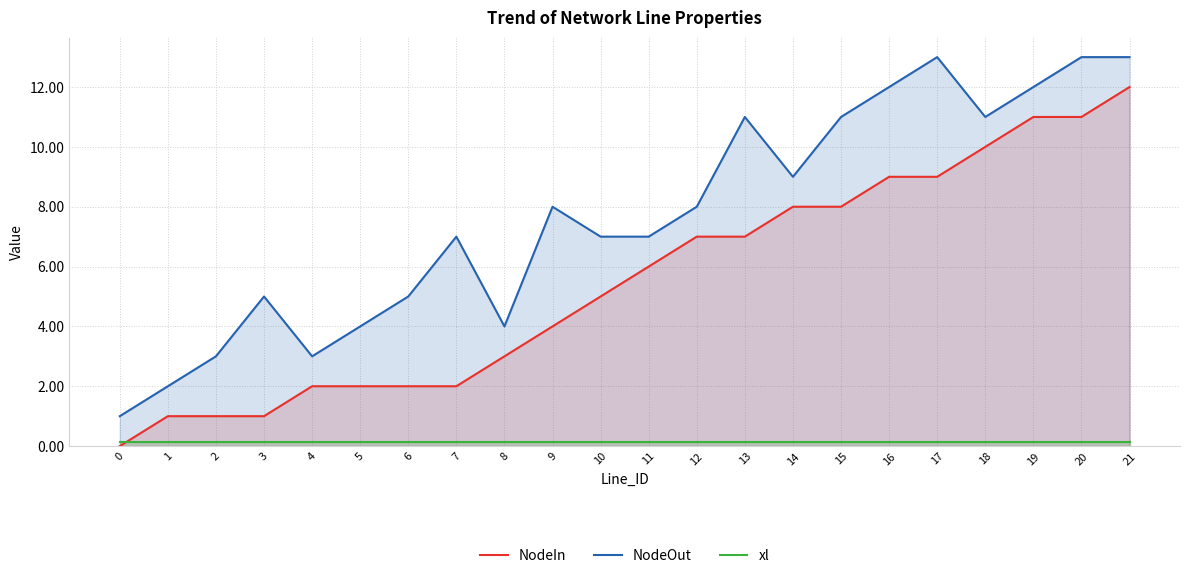

Is it true that xl equals 0.1 at 5?

True